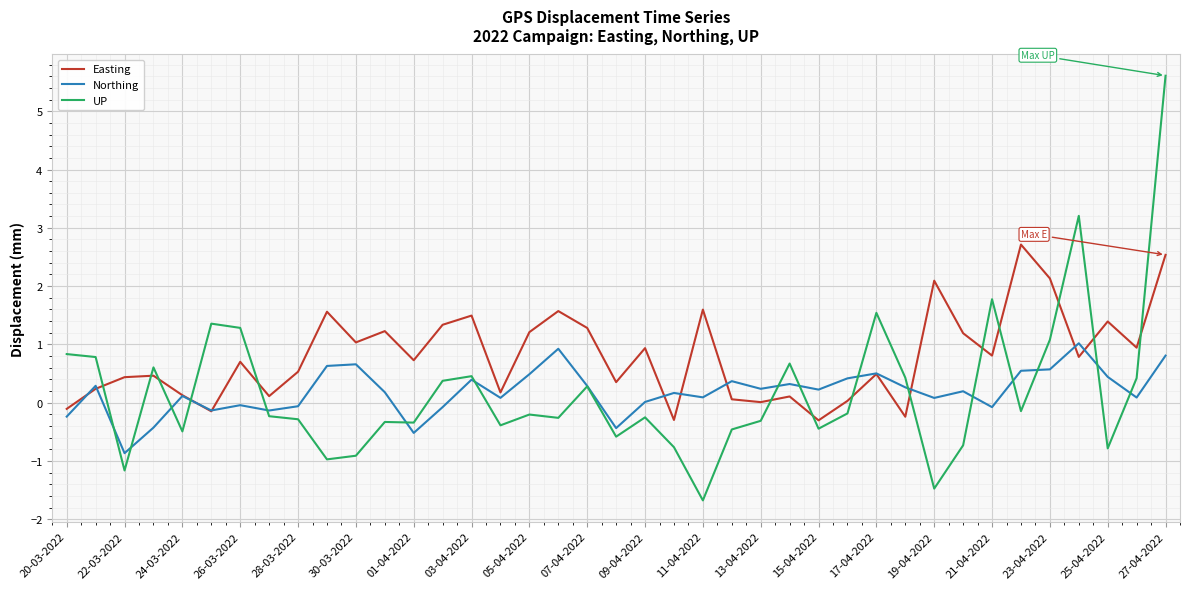

What is the highest value of the Easting series?

2.7